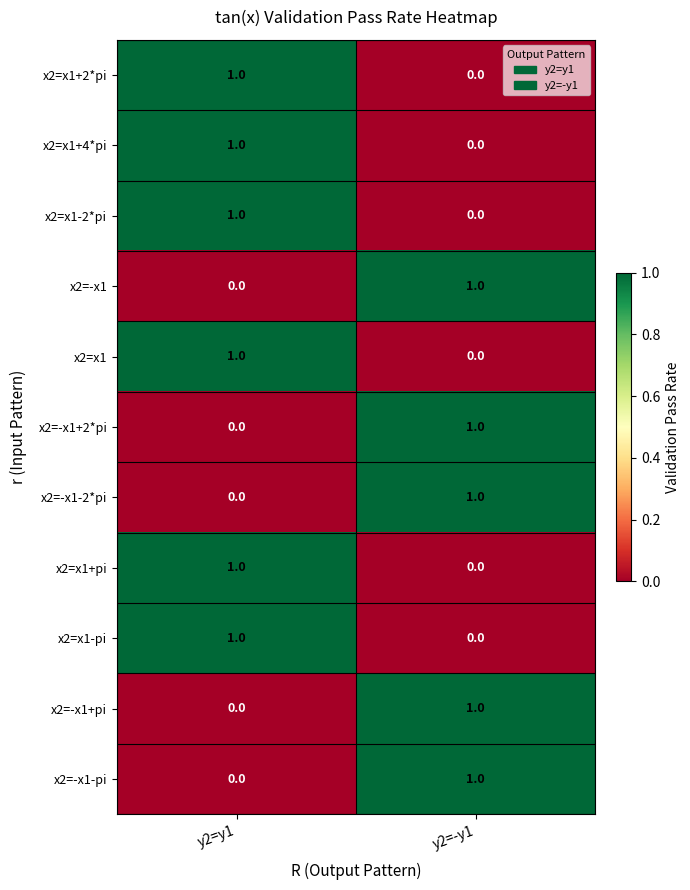

How many categories are shown in the chart?

2